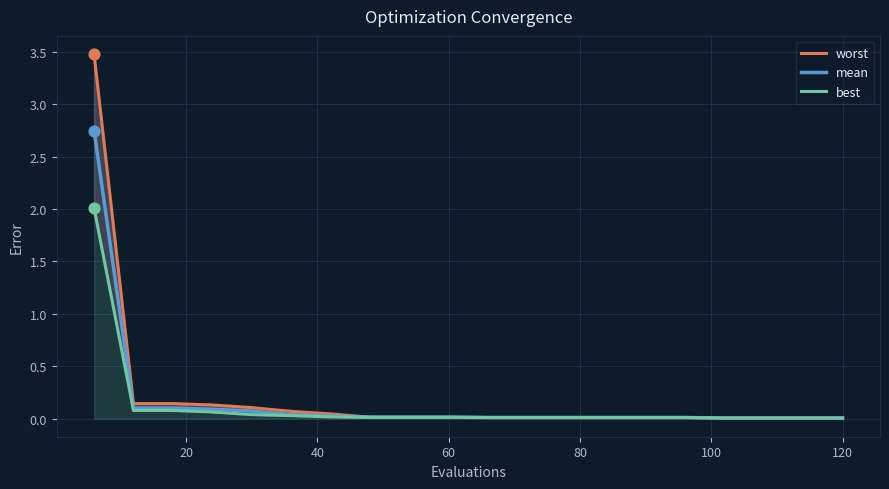

What are all the series names shown in the legend?

worst, mean, best